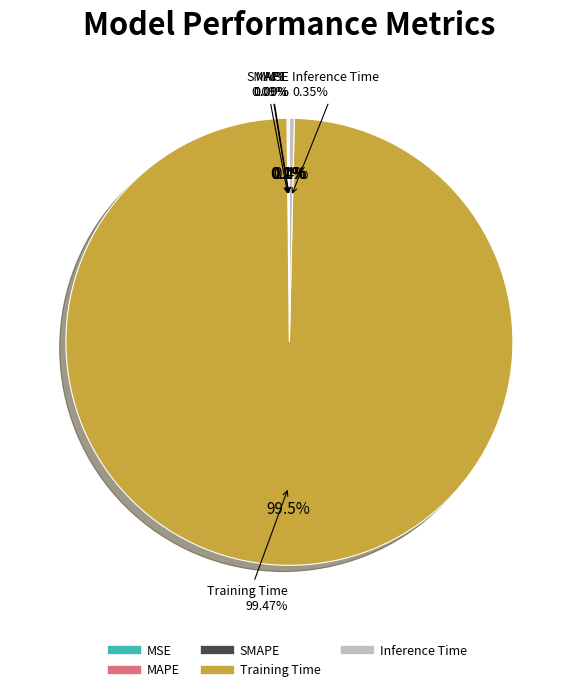

Combined, do MAPE and Training Time account for over 50%?

Yes